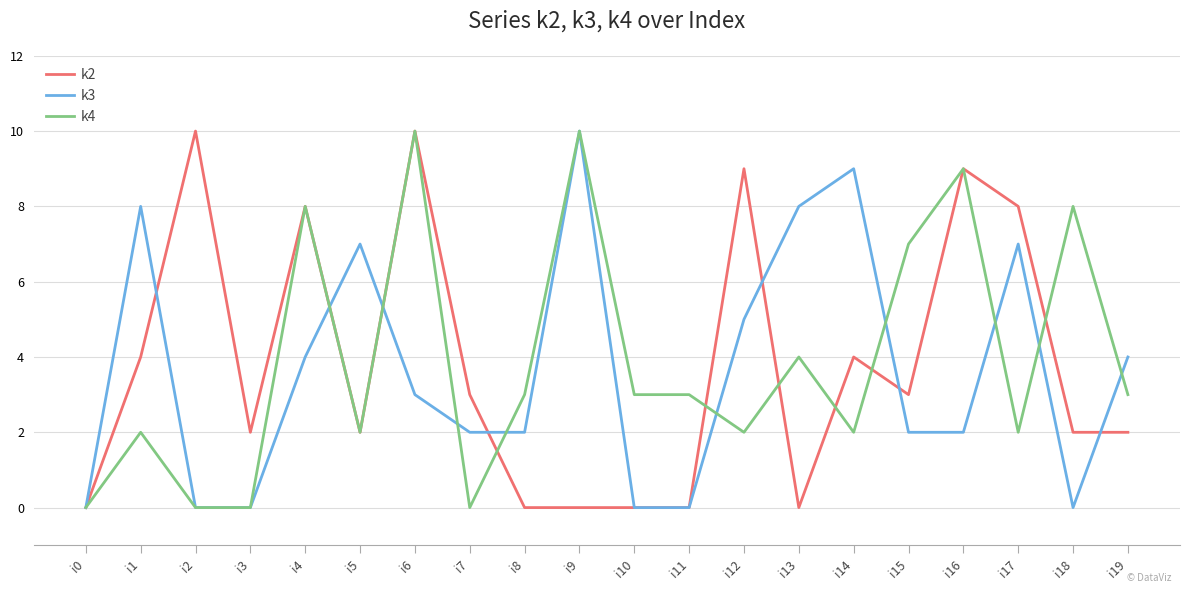

Reading right to left, transcribe all the data shown in this chart.

k2: 2	2	8	9	3	4	0	9	0	0	0	0	3	10	2	8	2	10	4	0
k3: 4	0	7	2	2	9	8	5	0	0	10	2	2	3	7	4	0	0	8	0
k4: 3	8	2	9	7	2	4	2	3	3	10	3	0	10	2	8	0	0	2	0